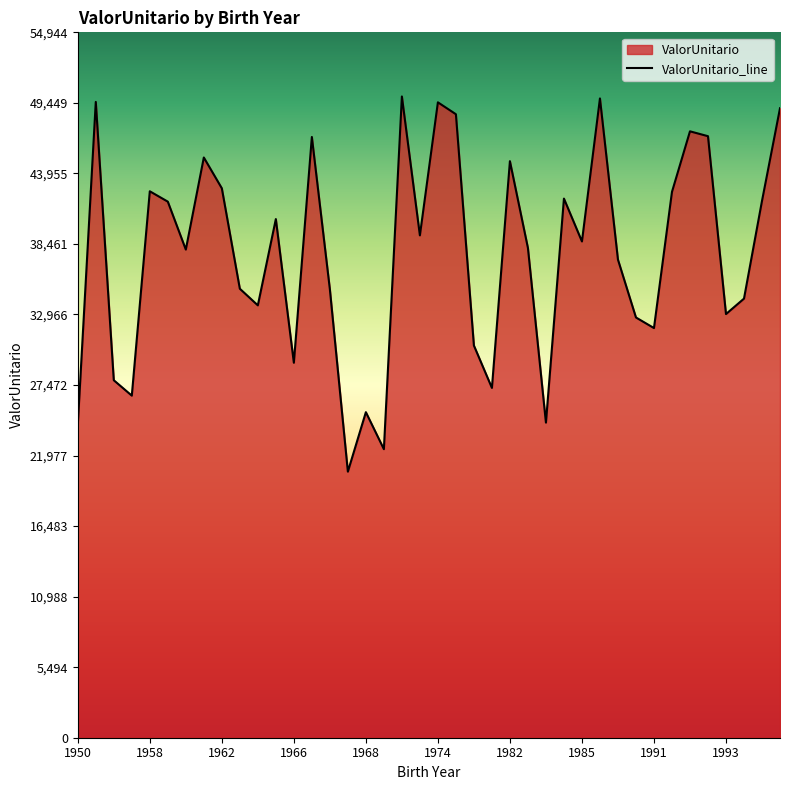

The chart shows a value of 31910.1 at 1991. True or false?

True